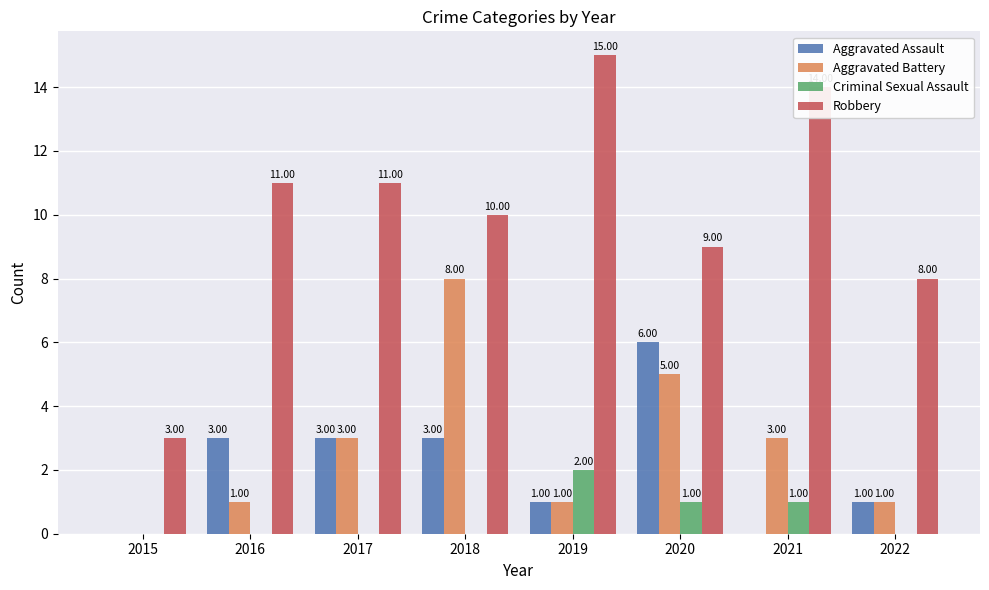

How many categories are shown in the chart?

8